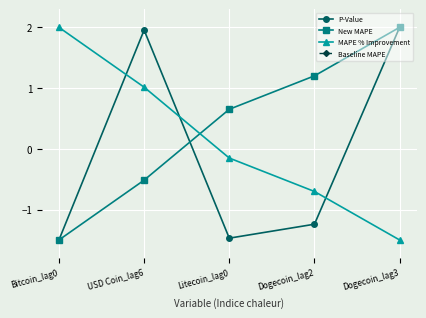

List the series in order of their overall mean, lowest first.

P-Value, MAPE % Improvement, New MAPE, Baseline MAPE